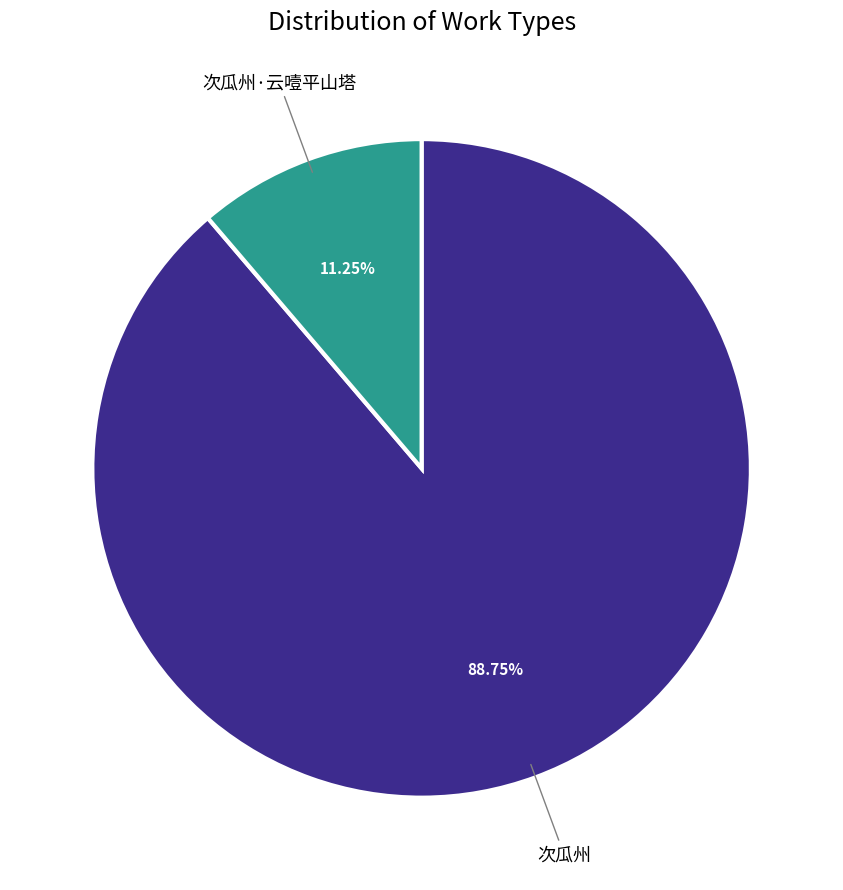

Is there any slice that represents more than half of the pie?

Yes